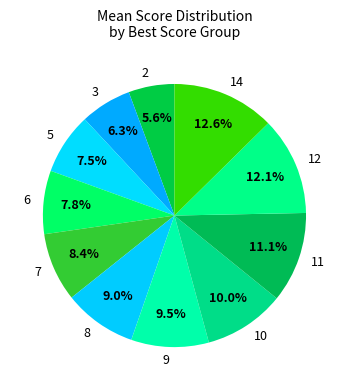

Does 6 account for over 50% of the chart?

No